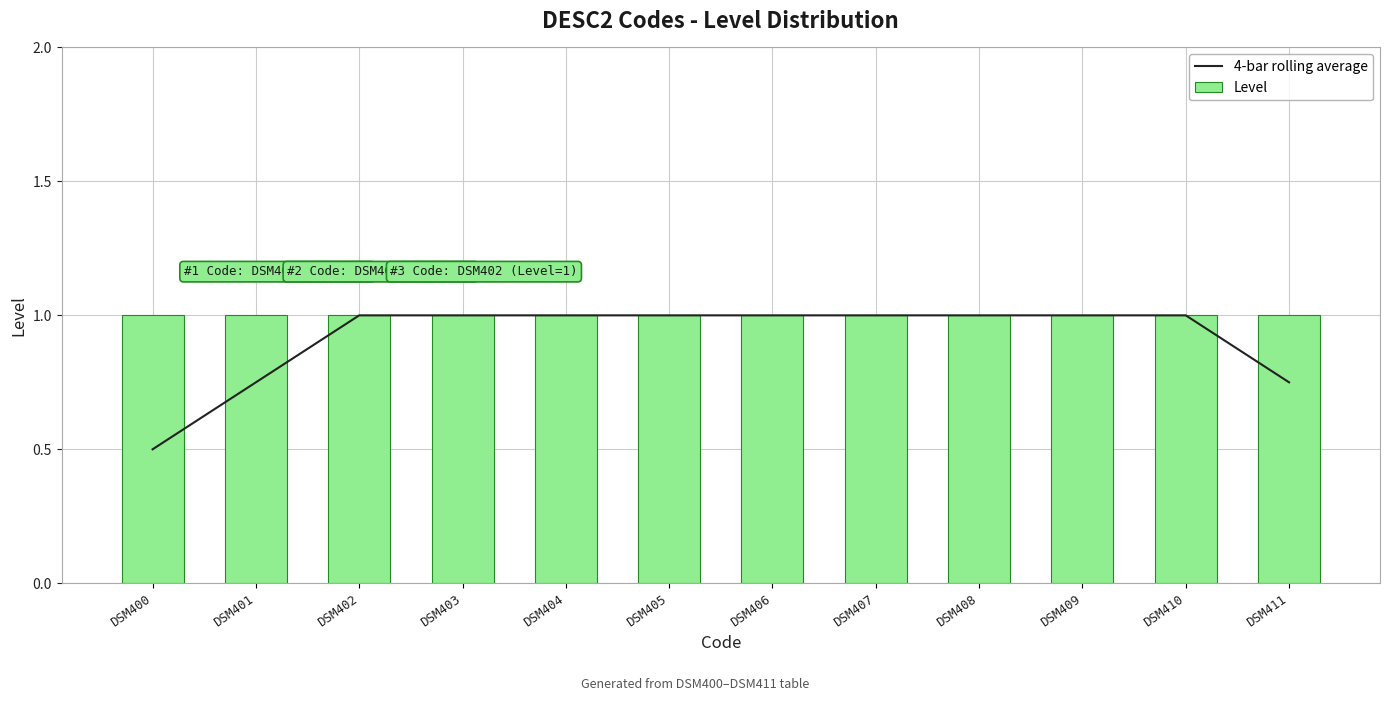

Where is 4-bar rolling average nearest to the value 0?

DSM400